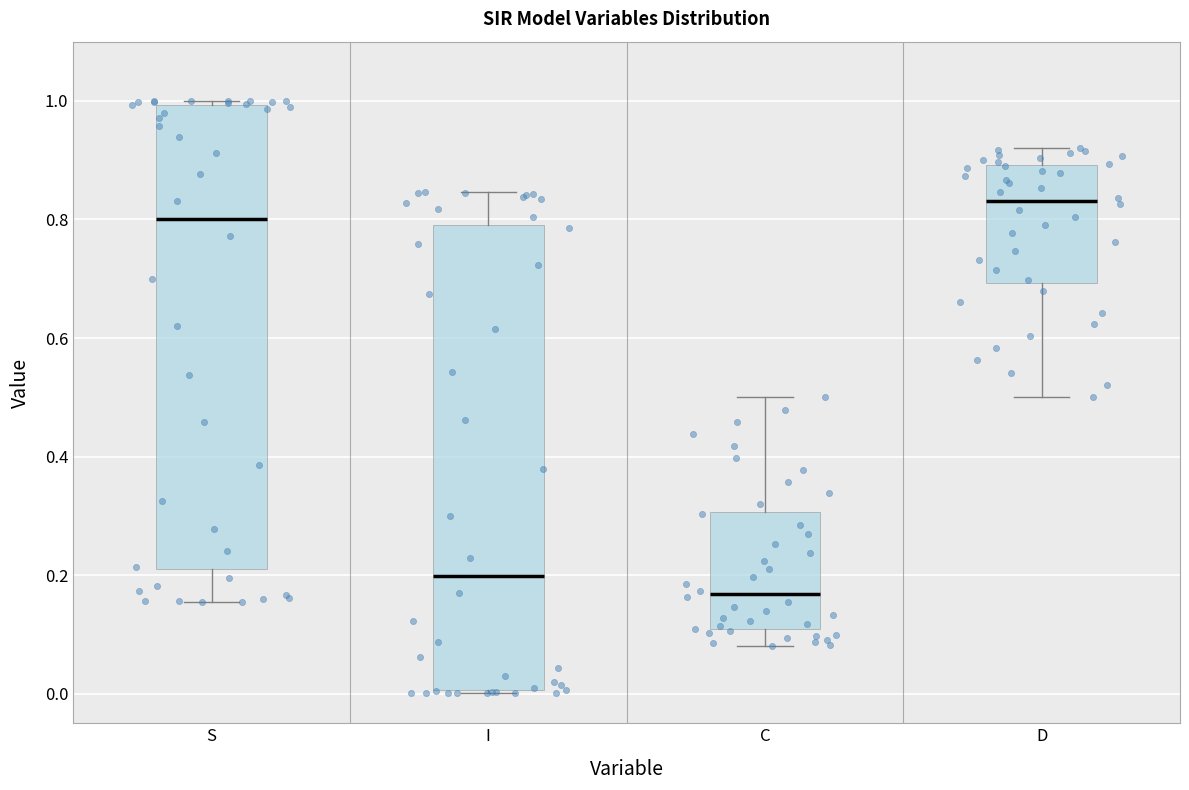

Where is the upper edge of the box for S on the y-axis? The values are not printed on the chart, so give them approximately, as read against the axis.

1.00